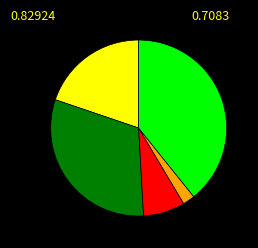

Is there any slice that represents more than half of the pie?

No